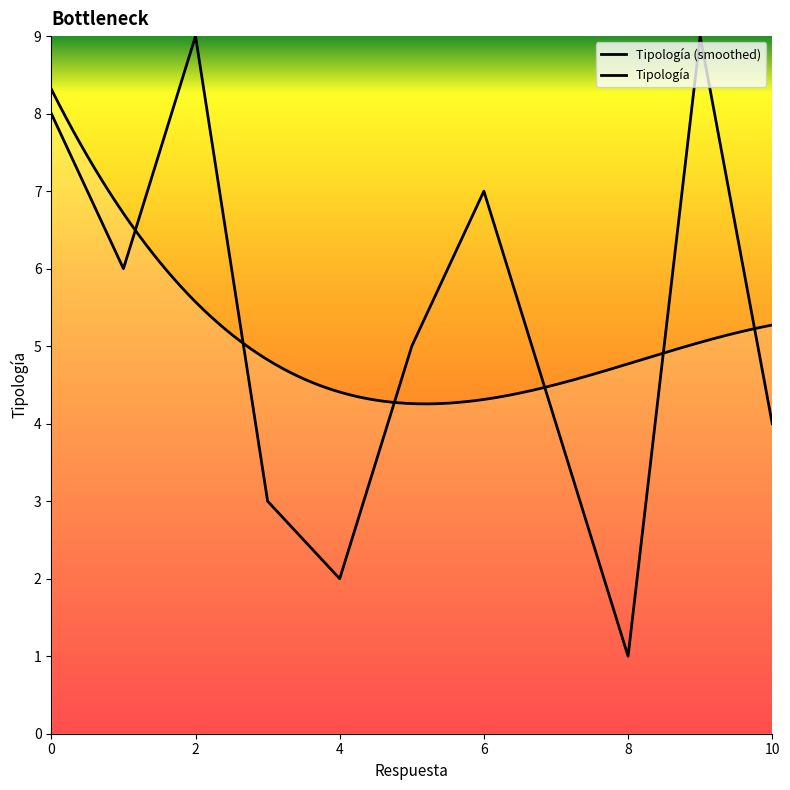

How many points are lower than both their immediate neighbors (excluding endpoints)?

3